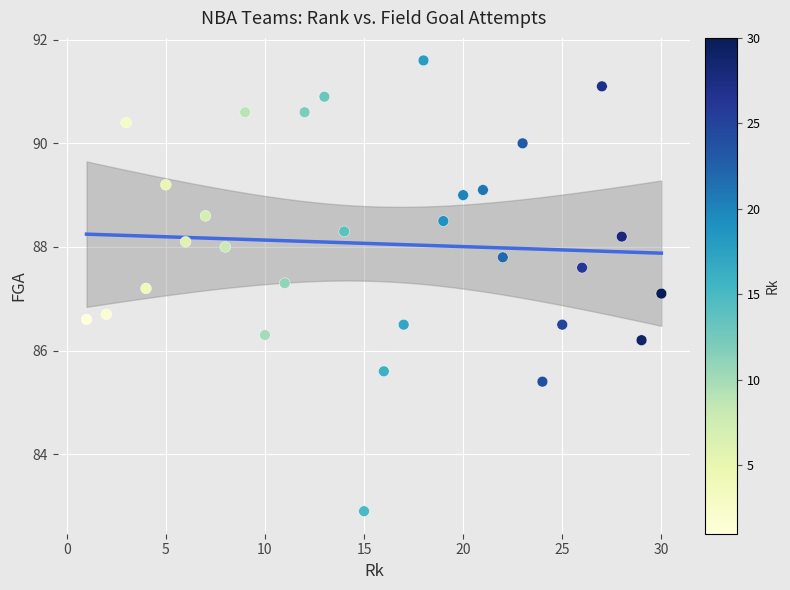

What is the range of Y values (max minus min)?

8.7